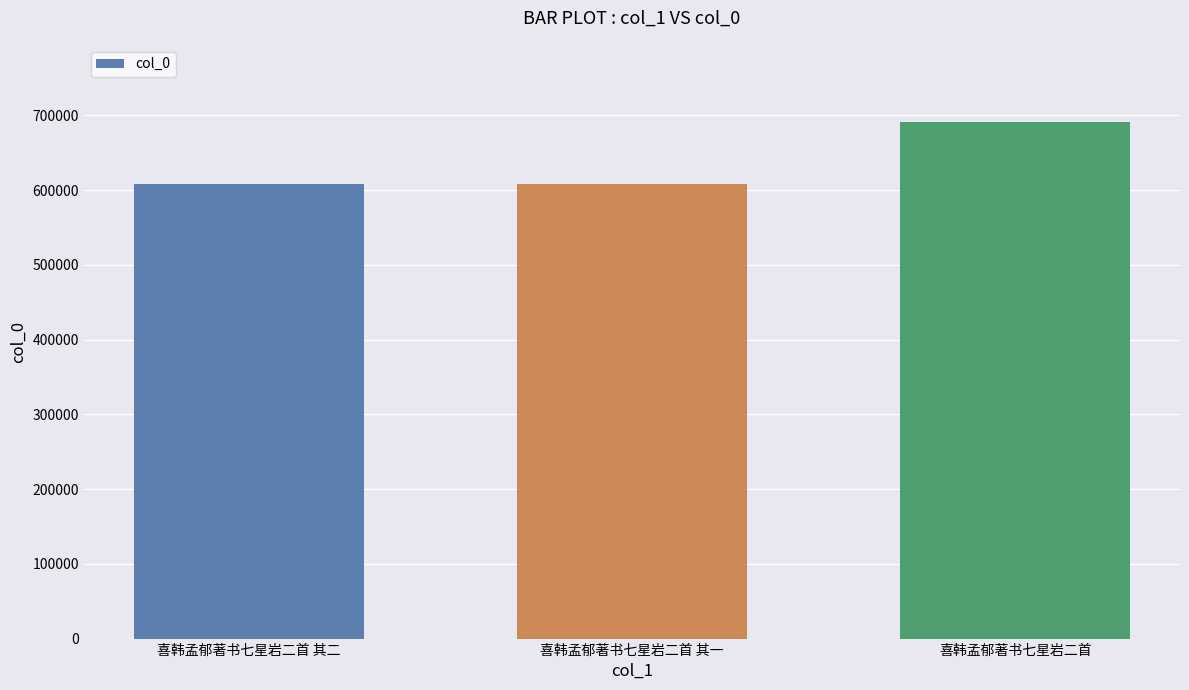

What is the label of the 3rd bar from the left?

喜韩孟郁著书七星岩二首